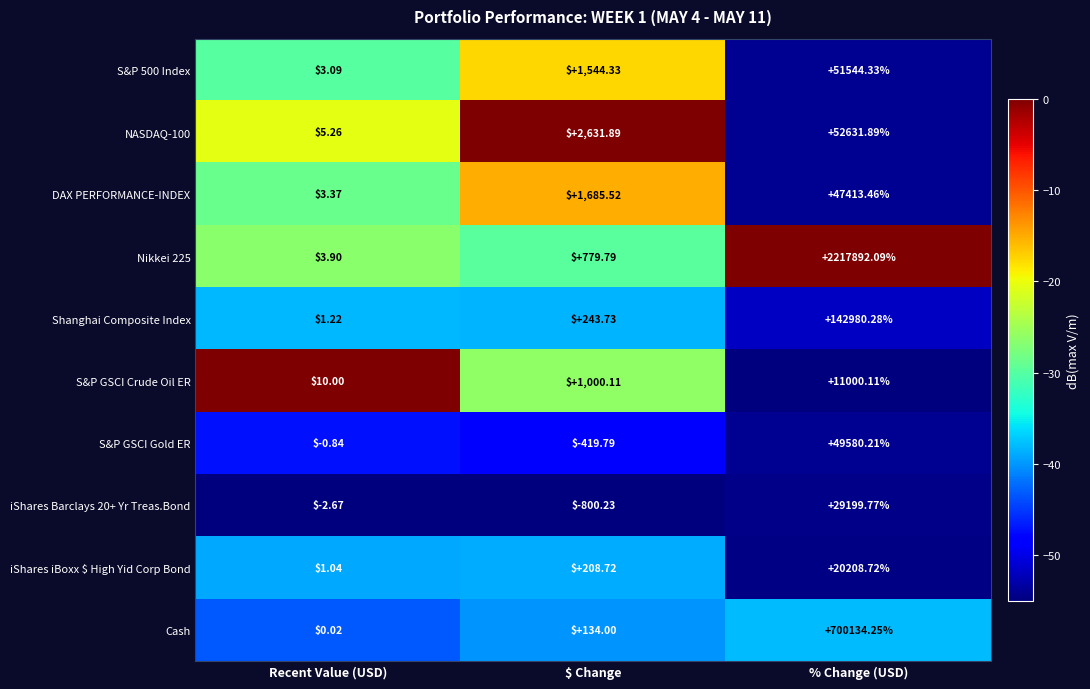

Which label corresponds to the smallest value in the chart?

$ Change